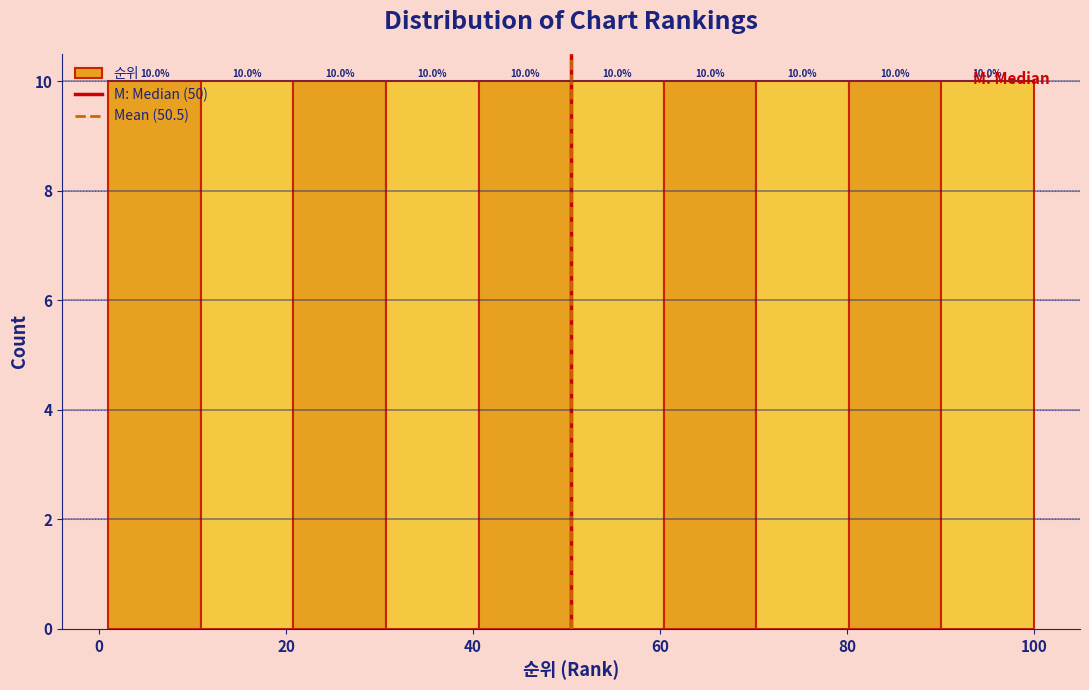

Reading left to right, list every bar in this chart as the range it spans on the x-axis followed by its height. The bar edges are not printed on the chart, so give them approximately, as read against the axis.

2 to 10: 10.0
10 to 20: 10.0
20 to 30: 10.0
30 to 40: 10.0
40 to 50: 10.0
50 to 60: 10.0
60 to 70: 10.0
70 to 80: 10.0
80 to 90: 10.0
90 to 100: 10.0